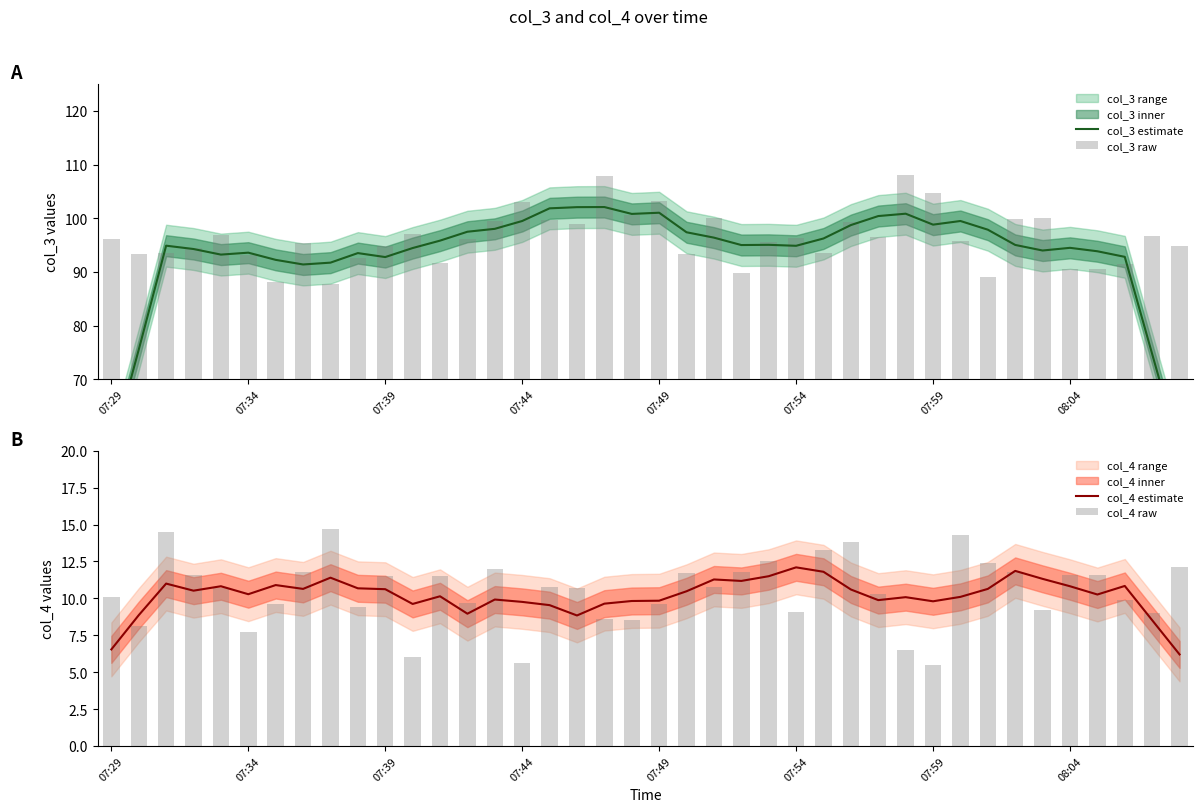

At how many categories does at least one series exceed 71?

40